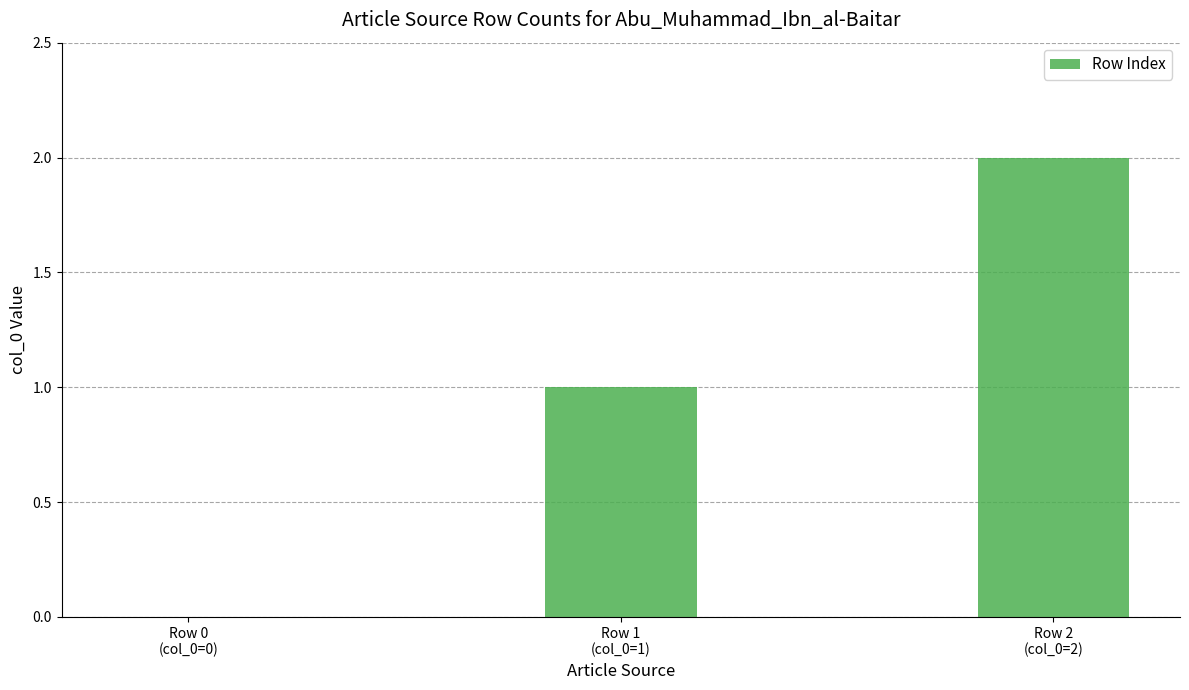

Reading right to left, what are all the values shown in this chart?

Row 2
(col_0=2)=2	Row 1
(col_0=1)=1	Row 0
(col_0=0)=0